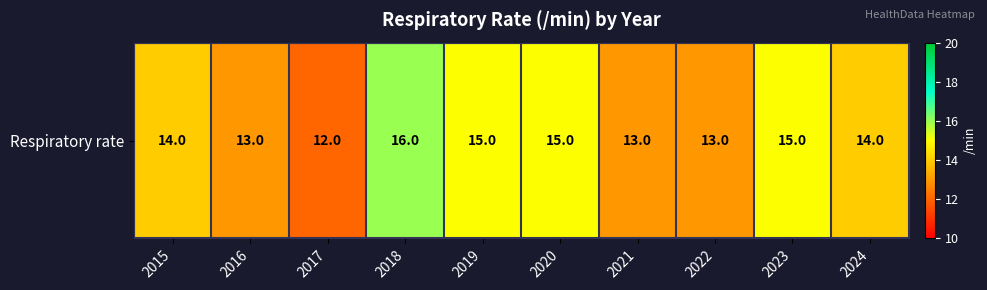

Reading left to right, list all the values displayed in this chart.

2015=14	2016=13	2017=12	2018=16	2019=15	2020=15	2021=13	2022=13	2023=15	2024=14